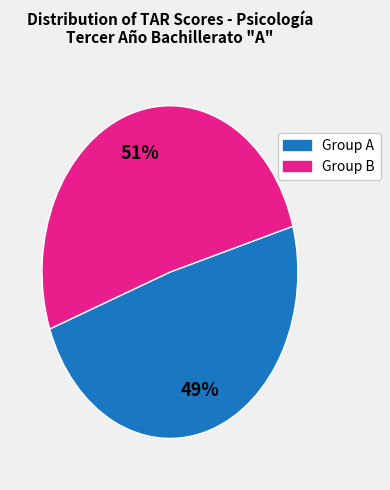

To the nearest percent, what is the average slice percentage?

50%